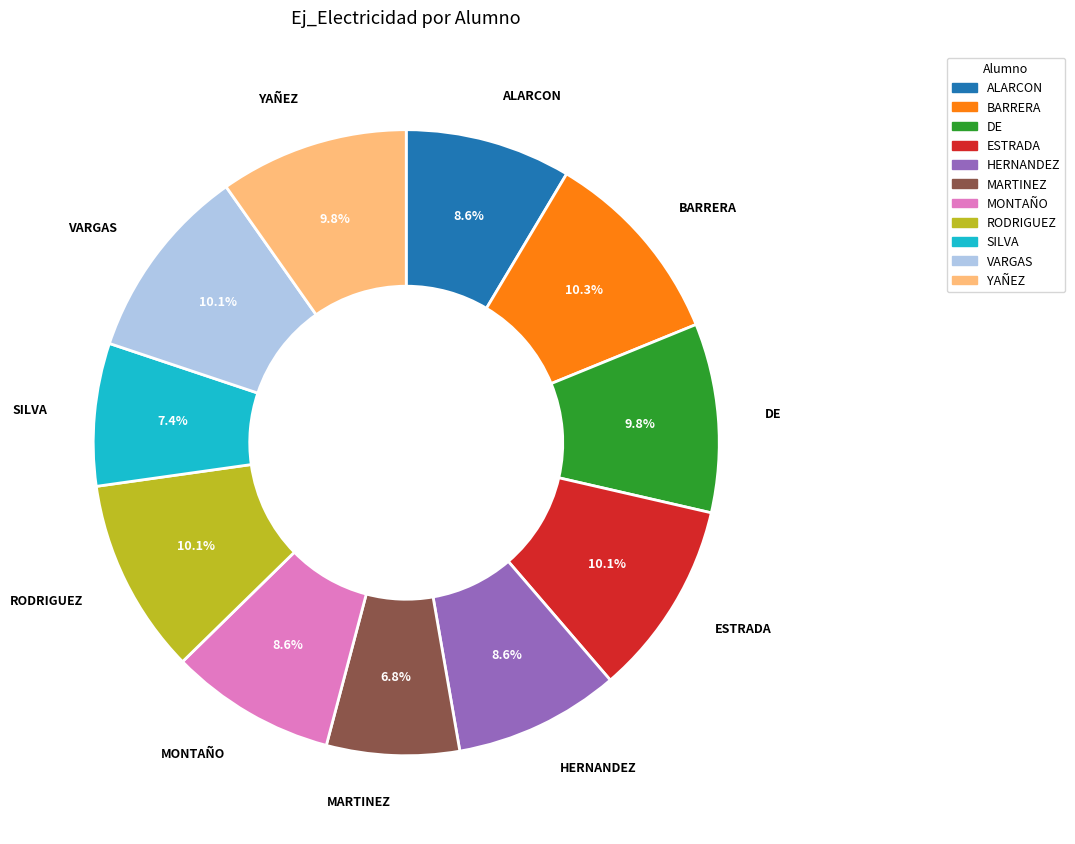

Approximately how many times larger is the value at MARTINEZ compared to VARGAS?

0.7